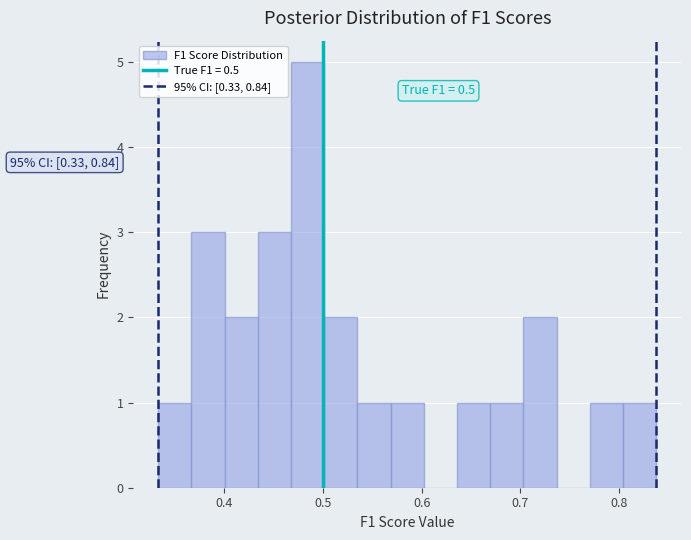

Around what value on the x-axis is the tallest bar? Give the approximate position of its centre, as read against the axis.

0.48